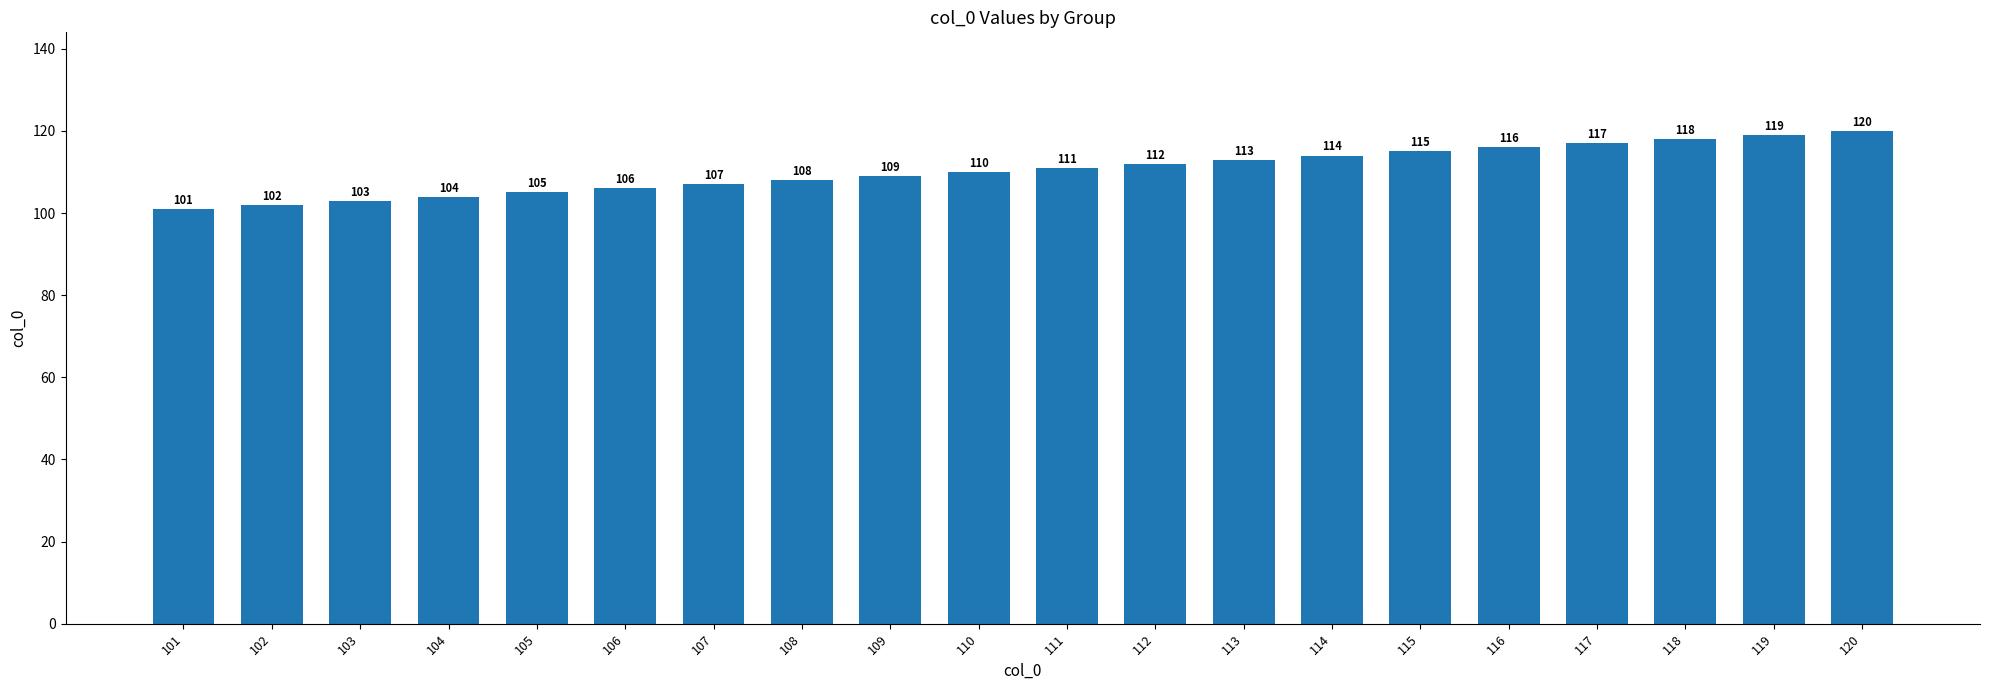

What is the sum of all values?

2210